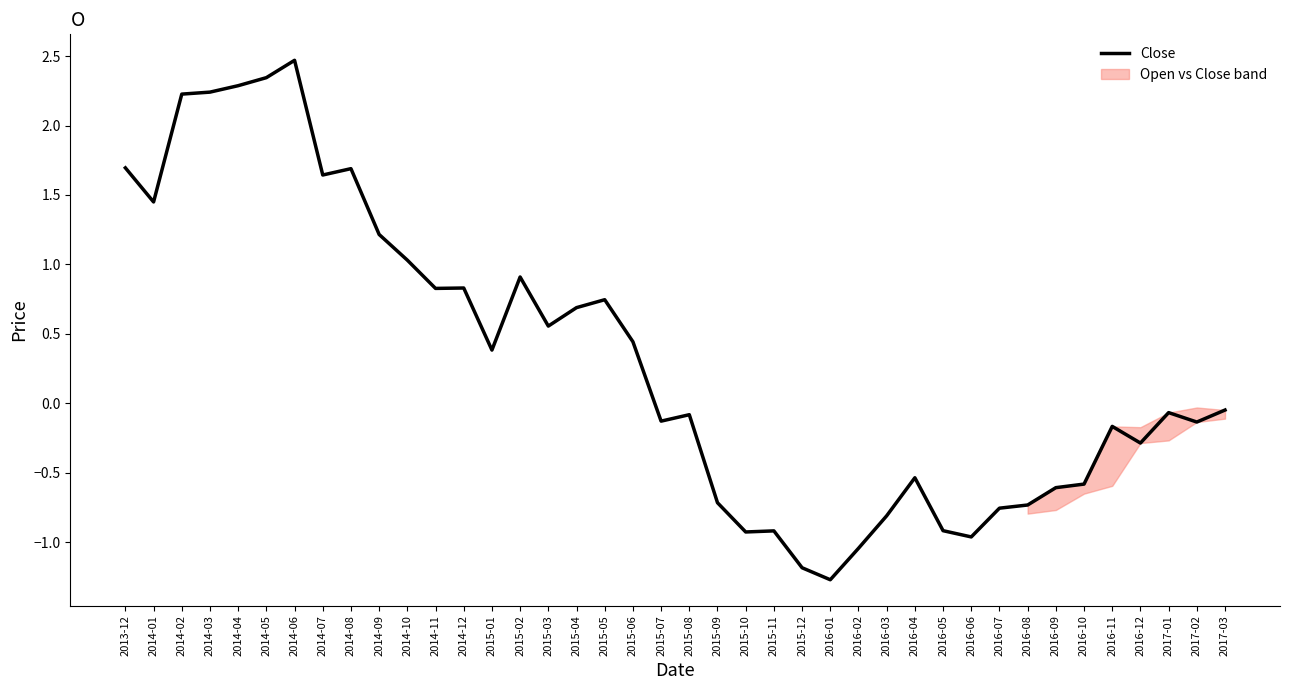

Reading left to right, list all the values displayed in this chart.

1.7	1.4	2.2	2.2	2.3	2.3	2.5	1.6	1.7	1.2	1.0	0.8	0.8	0.4	0.9	0.6	0.7	0.7	0.4	-0.1	-0.1	-0.7	-0.9	-0.9	-1.2	-1.3	-1.0	-0.8	-0.5	-0.9	-1.0	-0.8	-0.7	-0.6	-0.6	-0.2	-0.3	-0.1	-0.1	-0.0